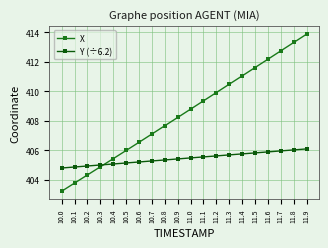

At which category is the sum across all series the highest?

11.9